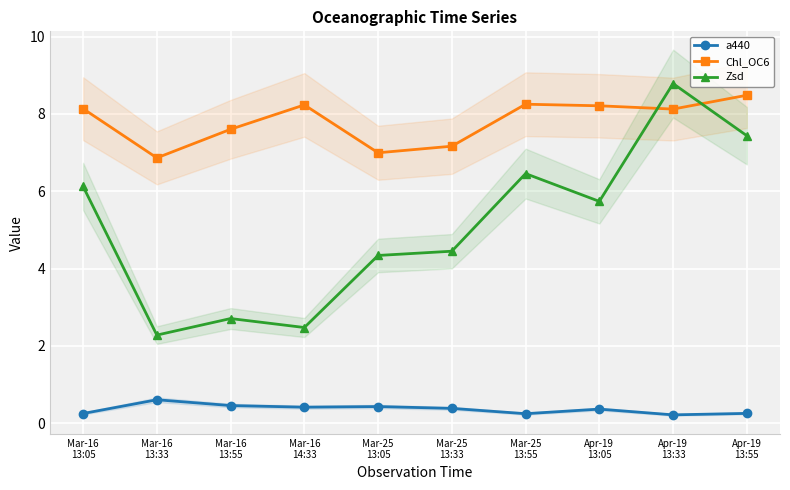

At which category does the chart reach its peak across all series?

Apr-19
13:33